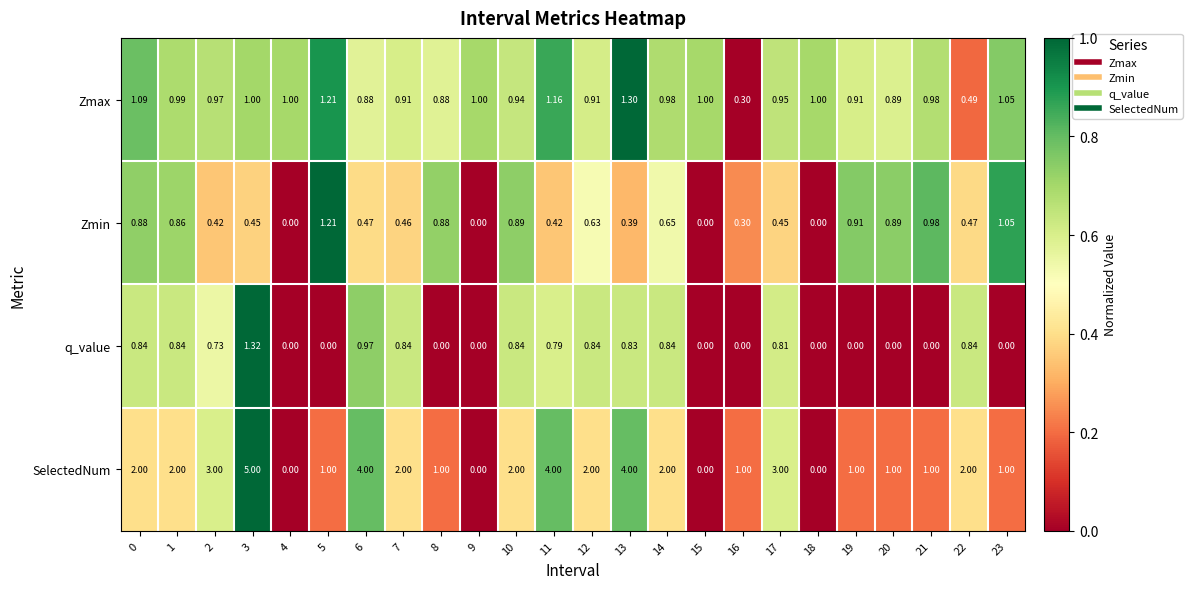

Which series has the largest total across all categories?

SelectedNum